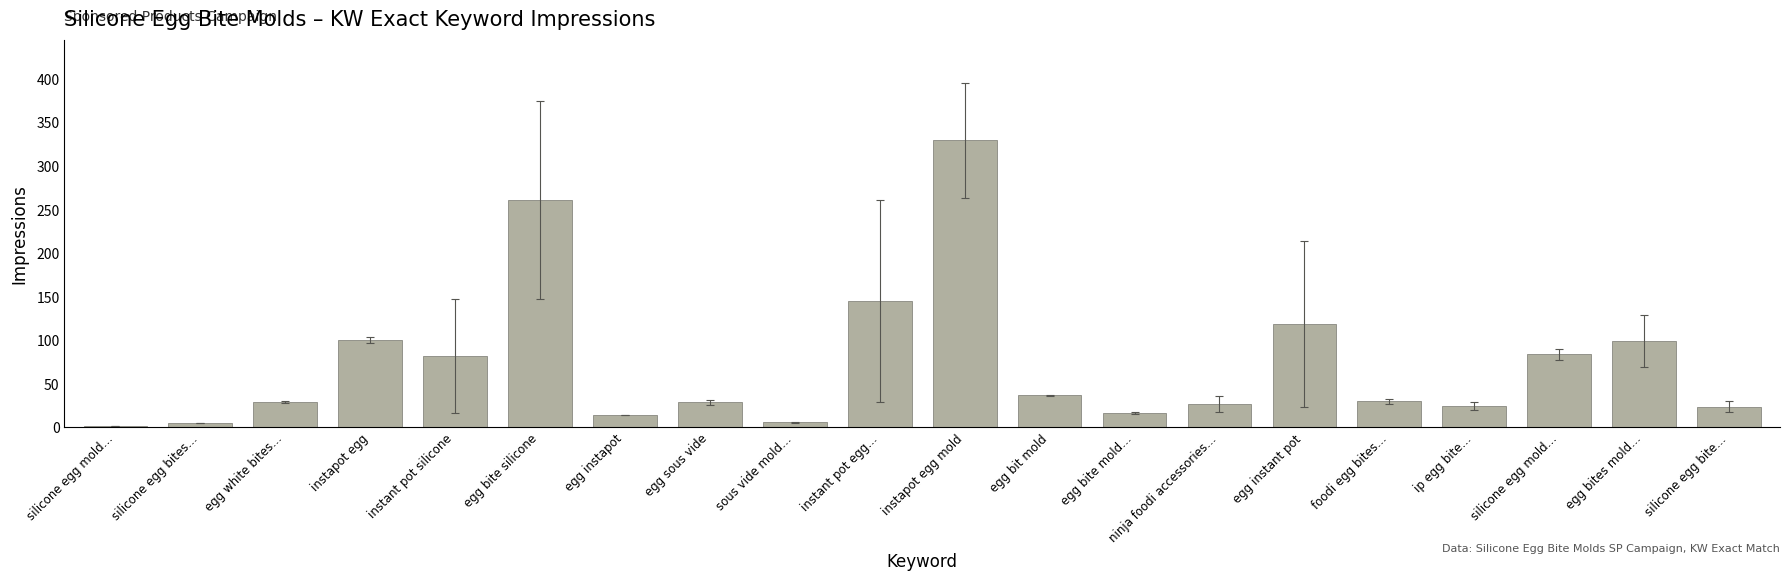

The chart shows a value of 4 at sous vide mold…. True or false?

False